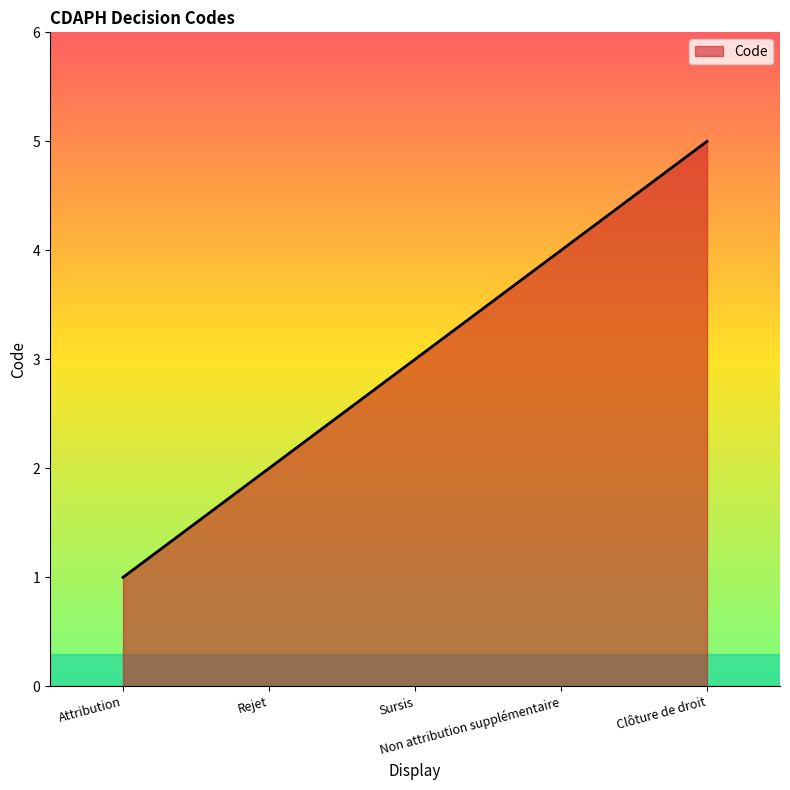

True or false: there are more than 0 points higher than both neighbors.

False